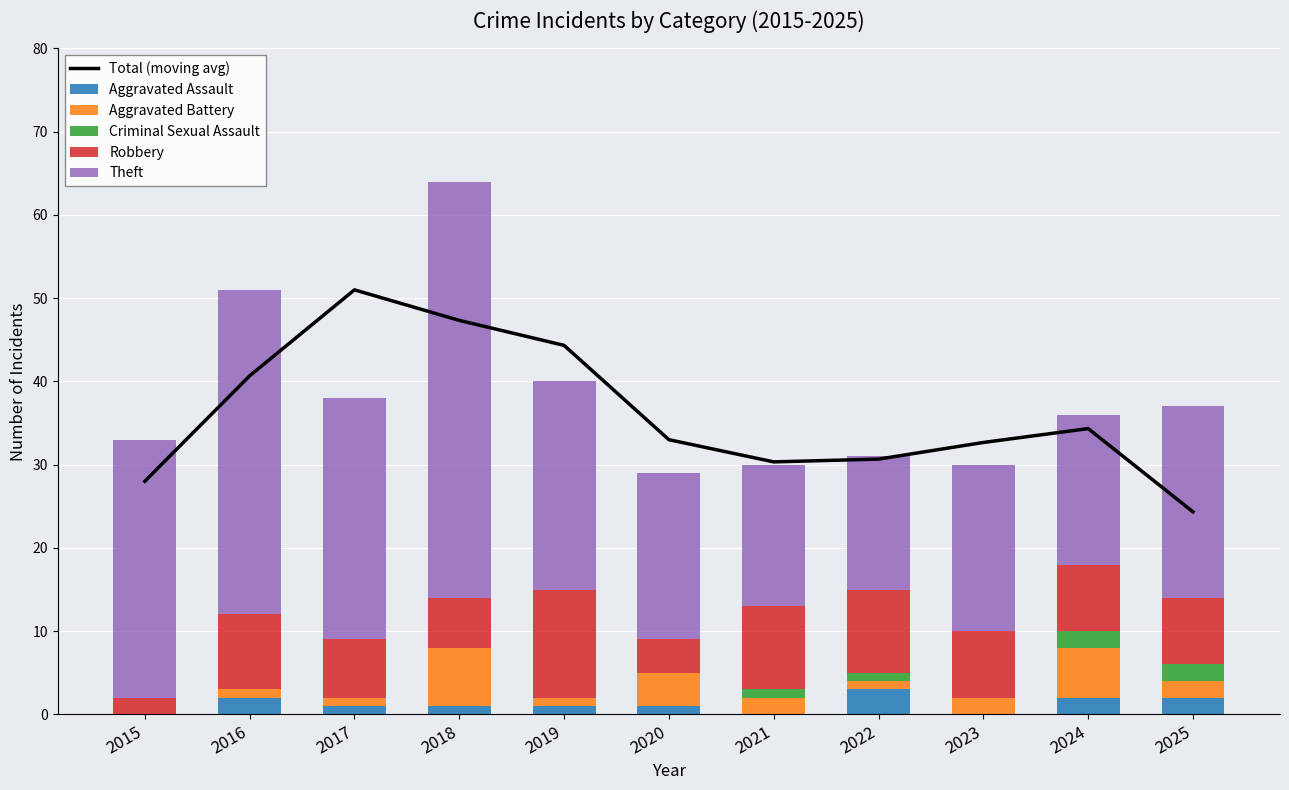

Is the value of Theft at 2015 greater than the value of Aggravated Battery at 2017?

Yes